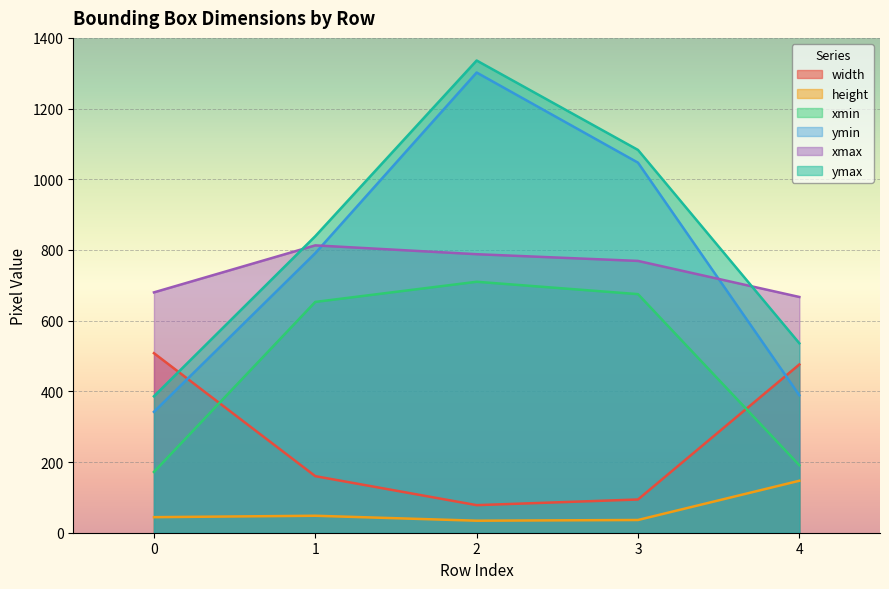

What is the spread (max minus min) of values at 1?

791